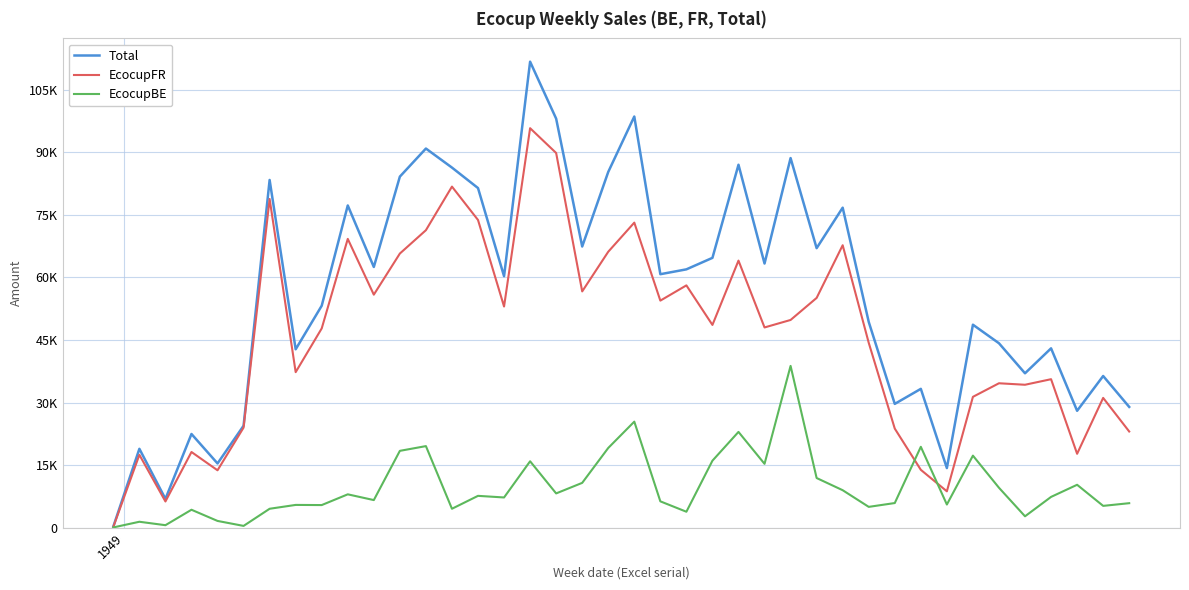

What is the difference between the second highest and minimum values in the EcocupBE series?

25355.1